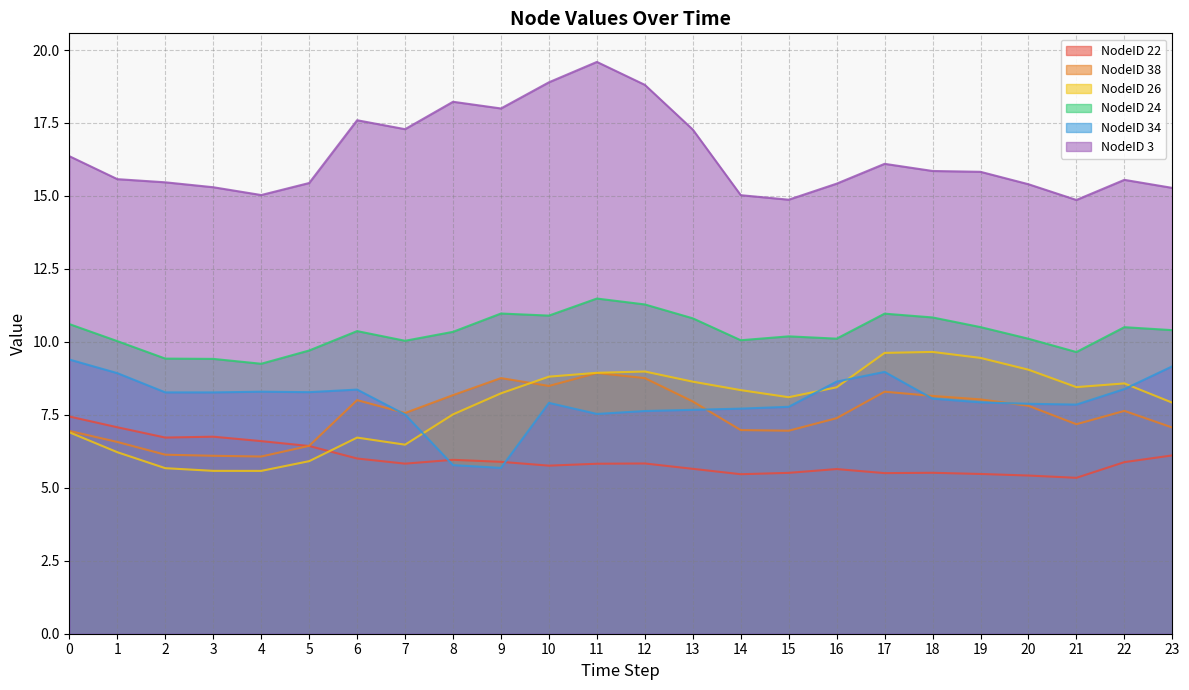

Where is the first local maximum for NodeID 26?

6